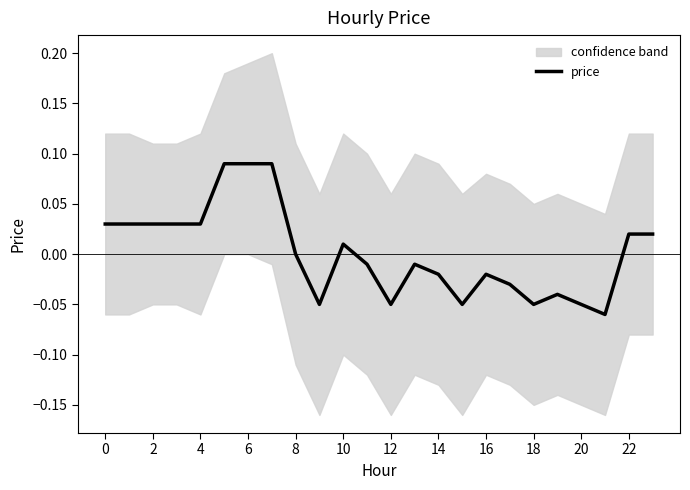

True or false: the data shows -0.0 at 14.

True